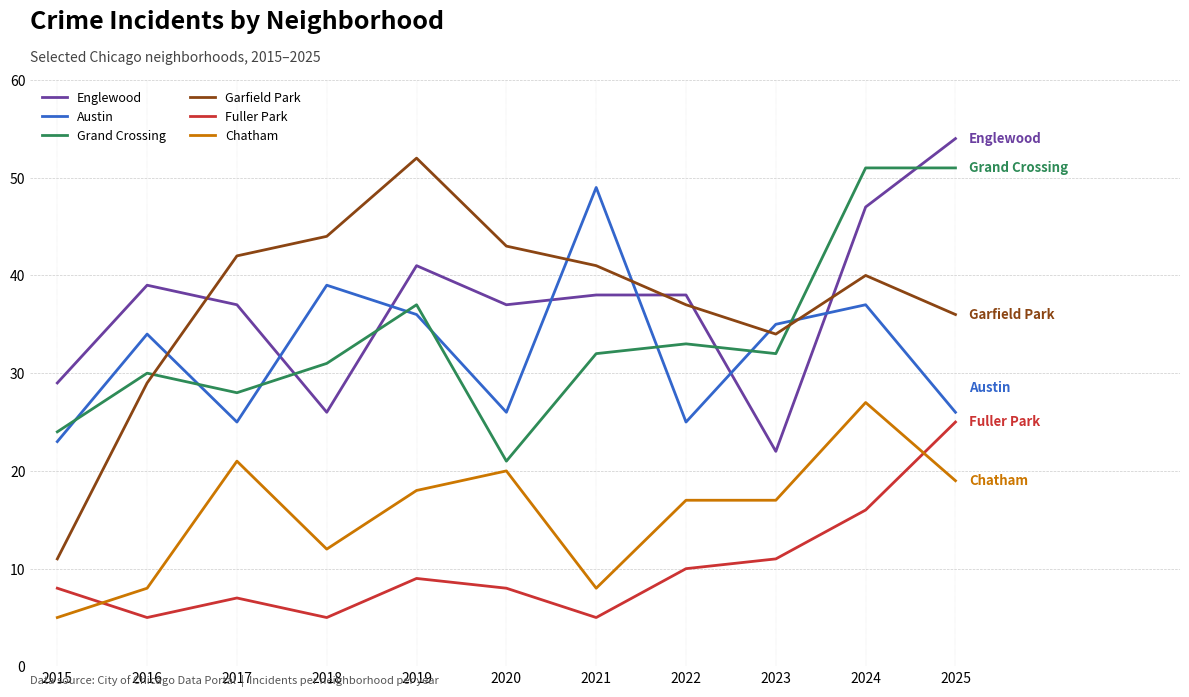

At 2021, list the series in order from largest to smallest.

Austin, Garfield Park, Englewood, Grand Crossing, Chatham, Fuller Park